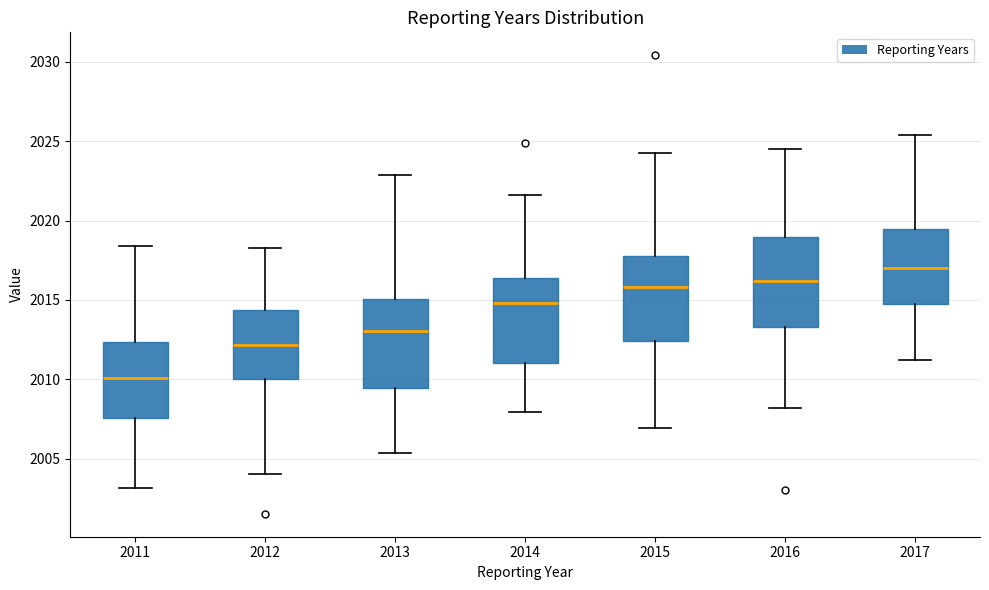

Where does the upper whisker of the box at x = 2017 end on the y-axis? The values are not printed on the chart, so give them approximately, as read against the axis.

2025.5